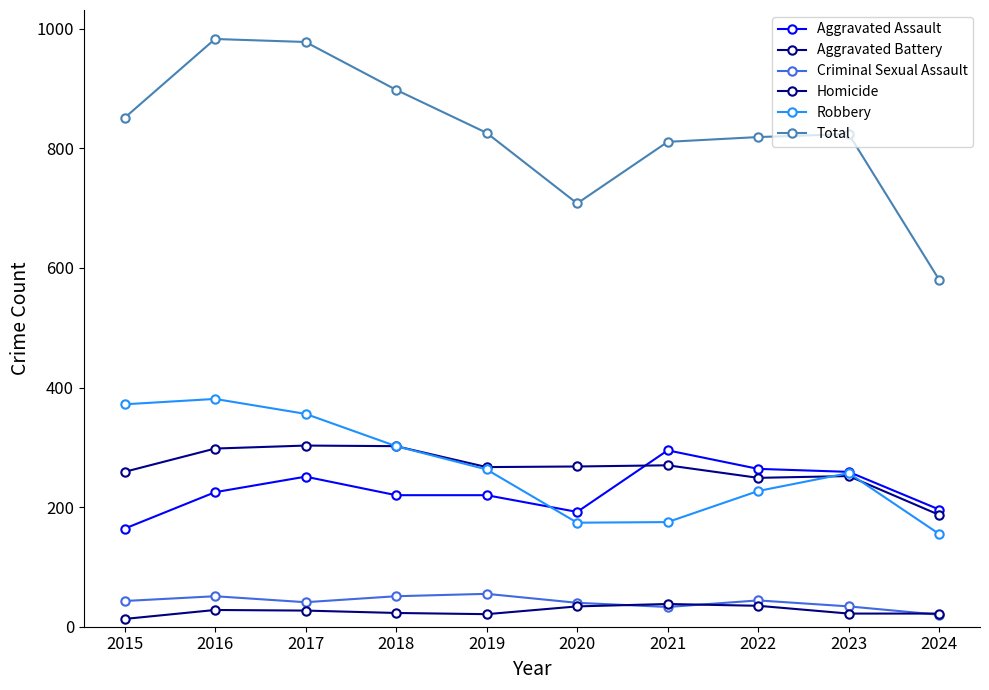

How many series are shown in this chart?

6